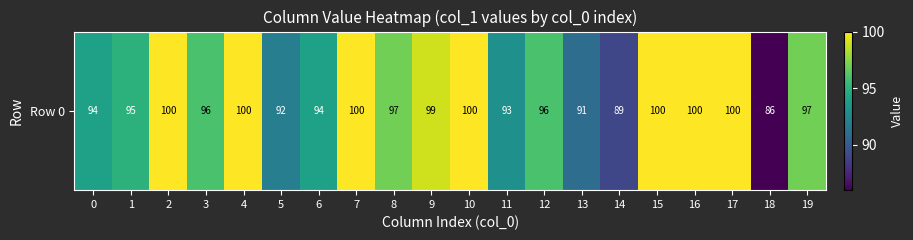

Where does the data first go above 97?

2